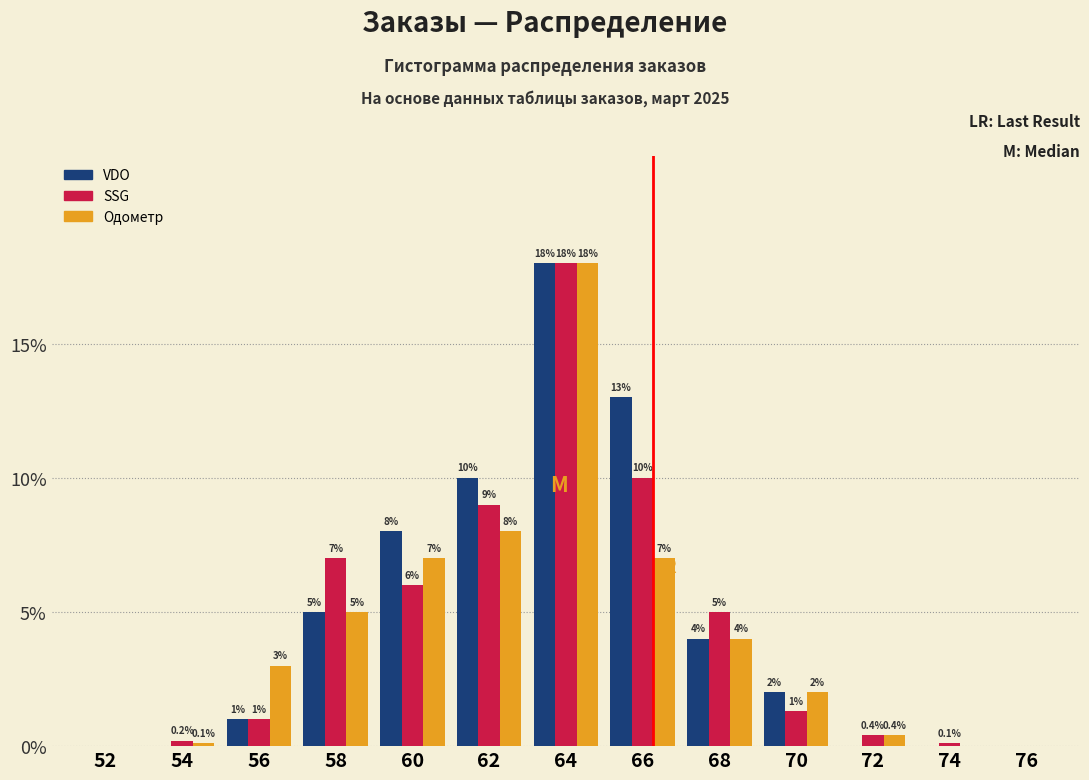

Reading left to right, list all the values displayed in this chart.

VDO: 52=0.0	54=0.0	56=1.0	58=5.0	60=8.0	62=10.0	64=18.0	66=13.0	68=4.0	70=2.0	72=0.0	74=0.0	76=0.0
SSG: 52=0.0	54=0.2	56=1.0	58=7.0	60=6.0	62=9.0	64=18.0	66=10.0	68=5.0	70=1.3	72=0.4	74=0.1	76=0.0
Одометр: 52=0.0	54=0.1	56=3.0	58=5.0	60=7.0	62=8.0	64=18.0	66=7.0	68=4.0	70=2.0	72=0.4	74=0.0	76=0.0